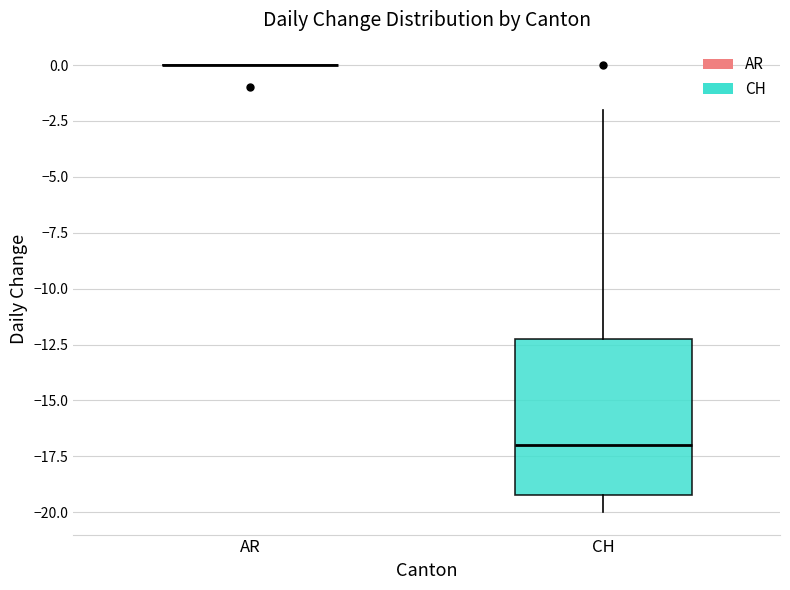

Reading left to right, transcribe this box plot: for each box, give where its median line is, the range the box spans, and where its two whiskers end, as read against the y-axis. The values are not printed on the chart, so give them approximately, as read against the axis.

AR: box collapsed to a line at 0, whiskers 0 to 0
CH: median -17, box -19 to -12, whiskers -20 to -2